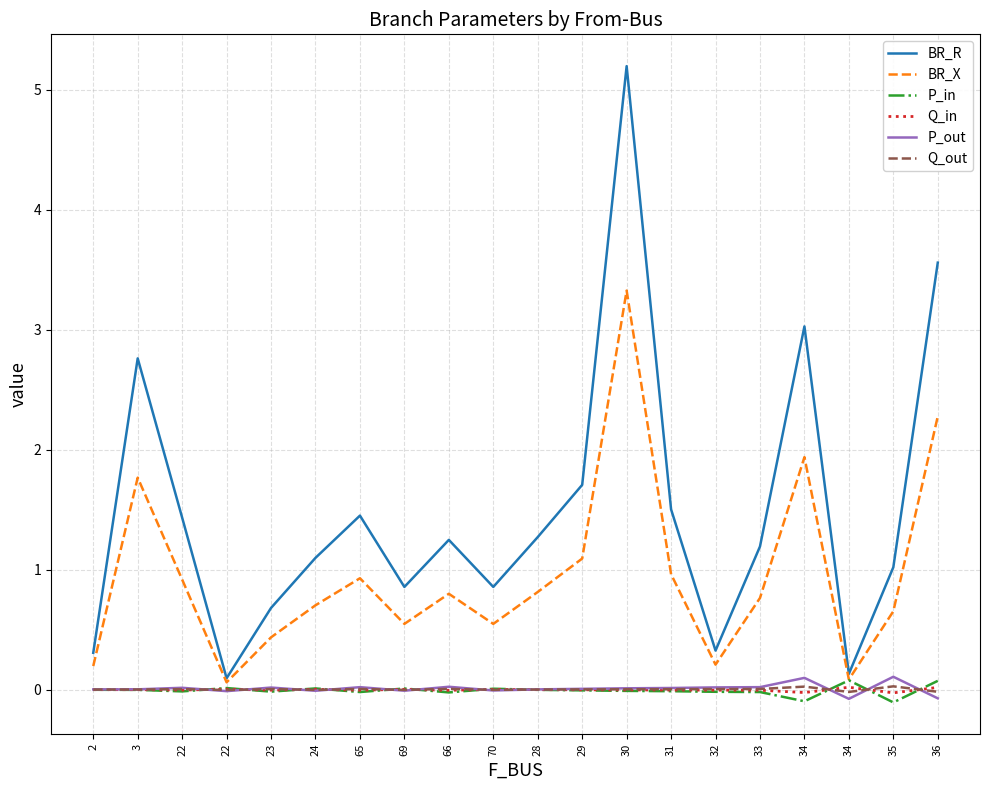

Count the number of categories in the chart.

20